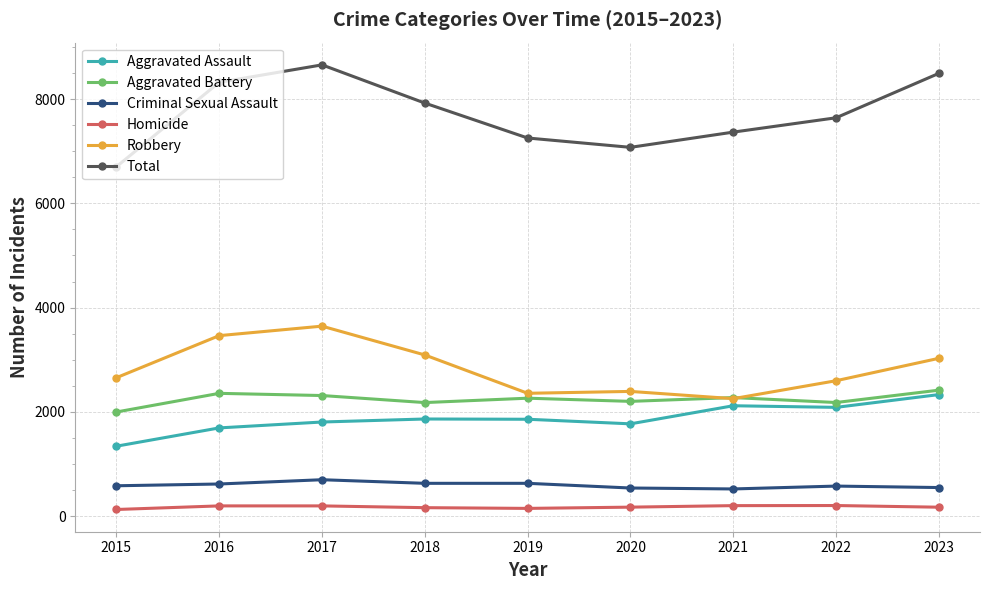

What is the sum of the Aggravated Assault values at 2022 and 2017?

3891